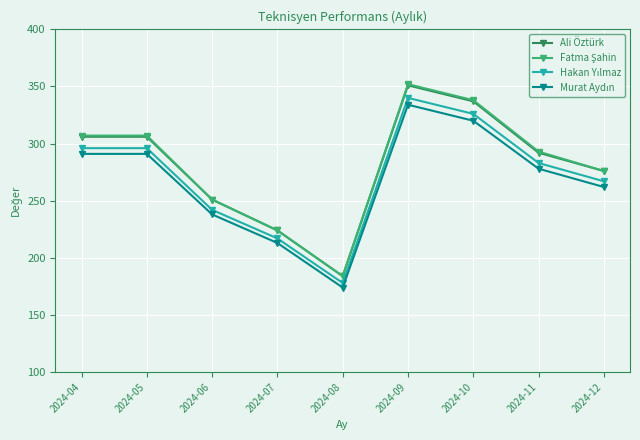

What is the maximum value for Ali Öztürk?

351